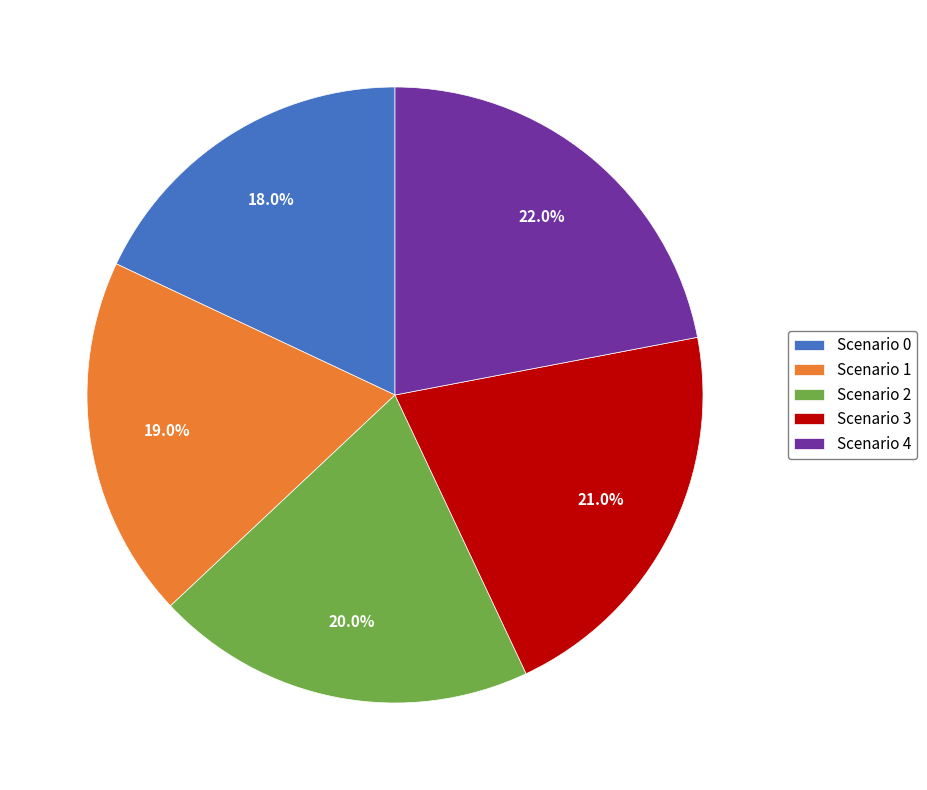

Rank the categories by value from lowest to highest.

Scenario 0, Scenario 1, Scenario 2, Scenario 3, Scenario 4